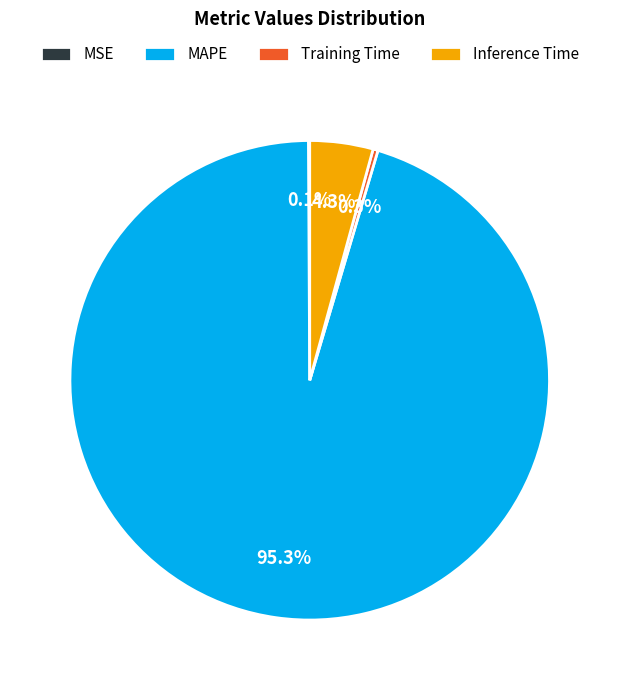

Does MAPE represent more than half of the total?

Yes